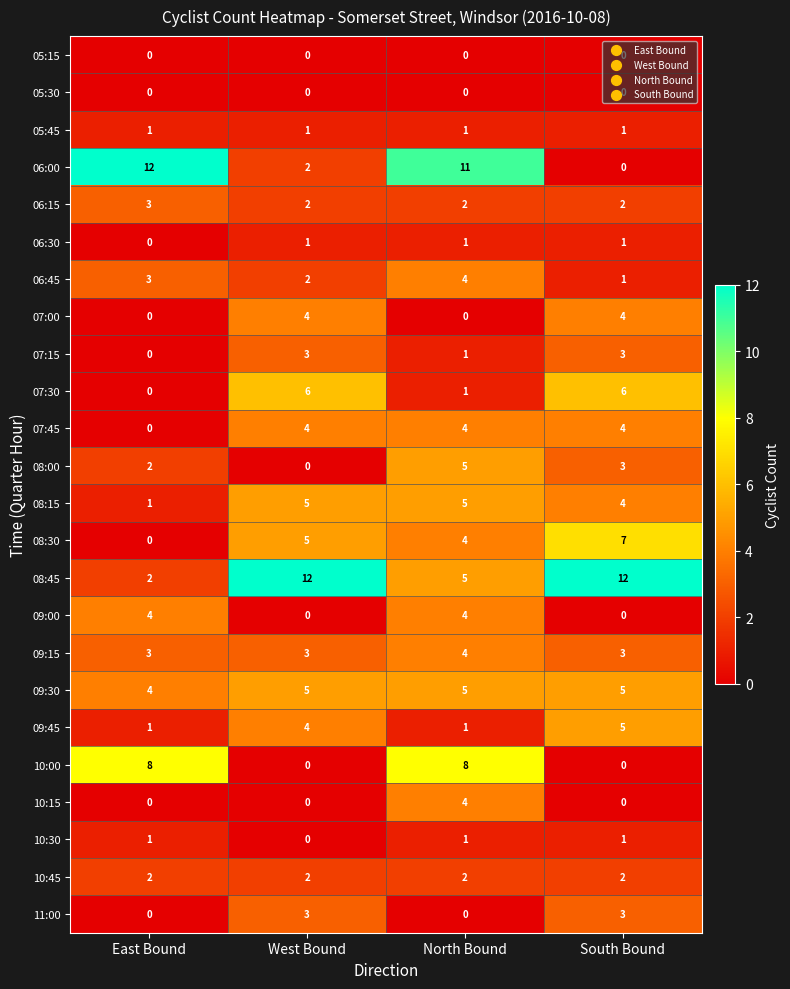

What is the maximum value shown in the chart?

12